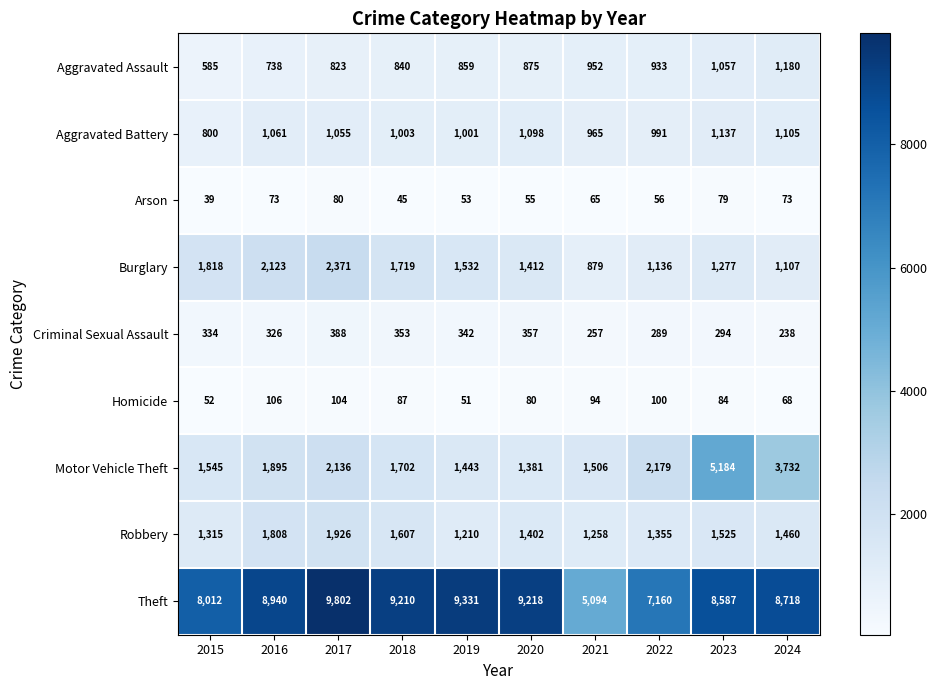

Between 2021 and 2022, which series saw the biggest shift?

Theft